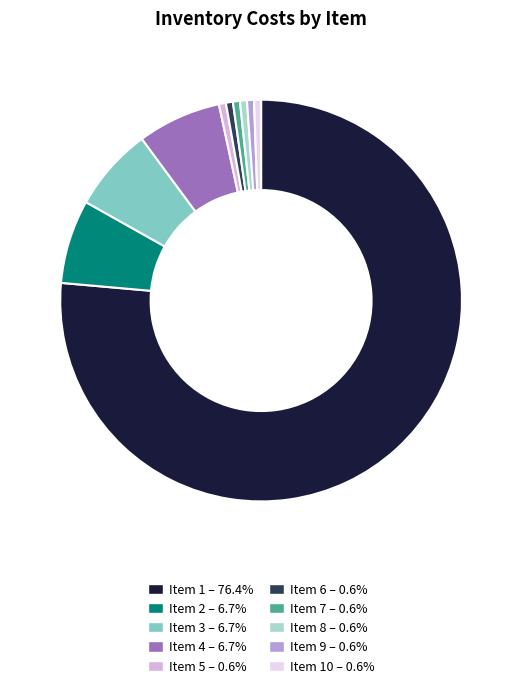

Which slice is the largest?

1